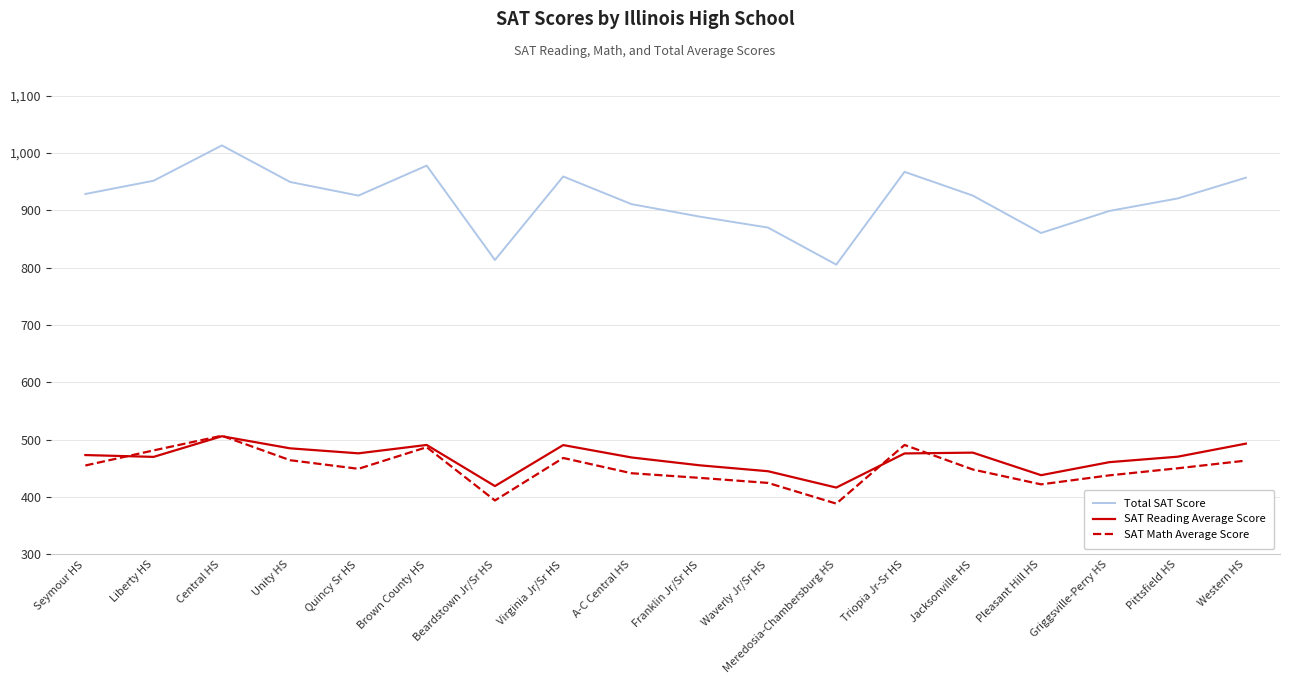

How many categories are shown in the chart?

18